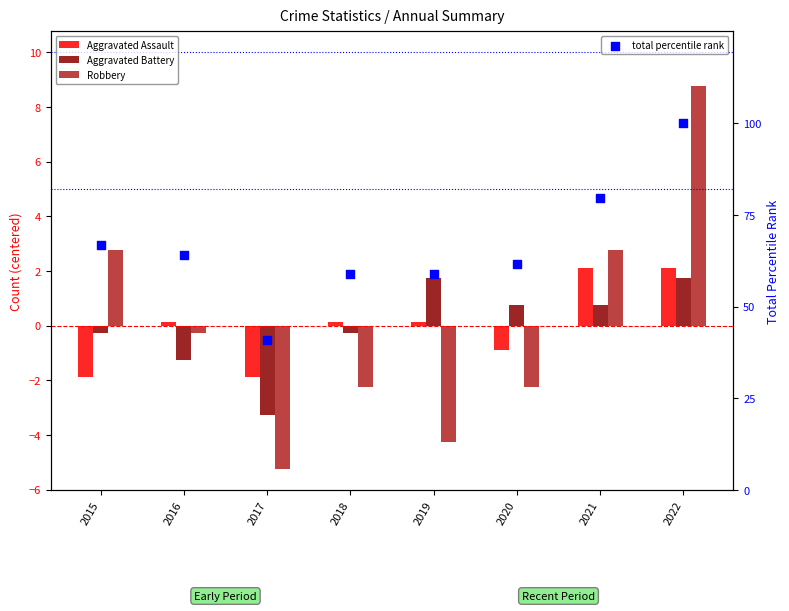

Which series contains the lowest Y value?

Robbery